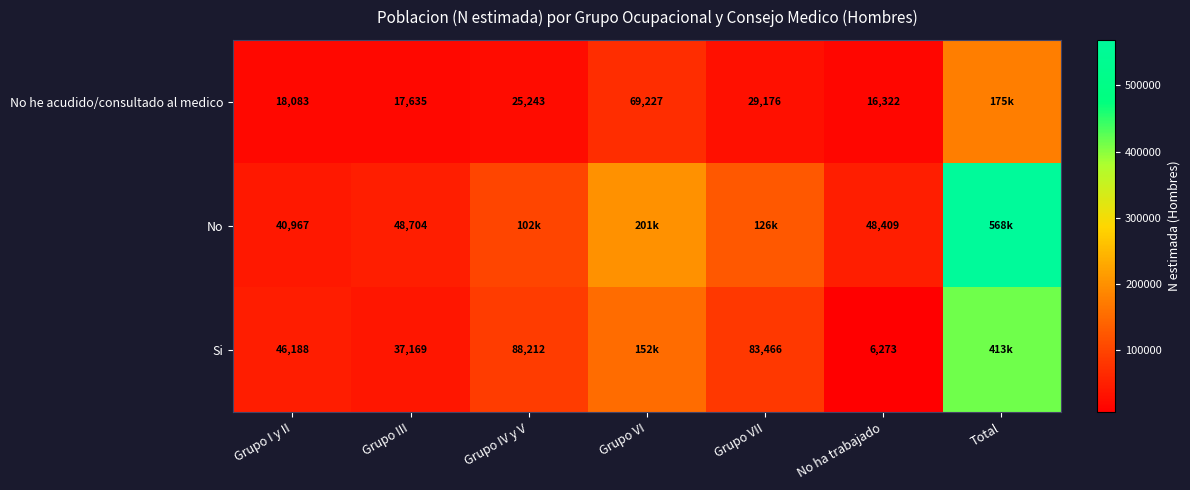

Is it true that No equals 48409 at No ha trabajado?

True